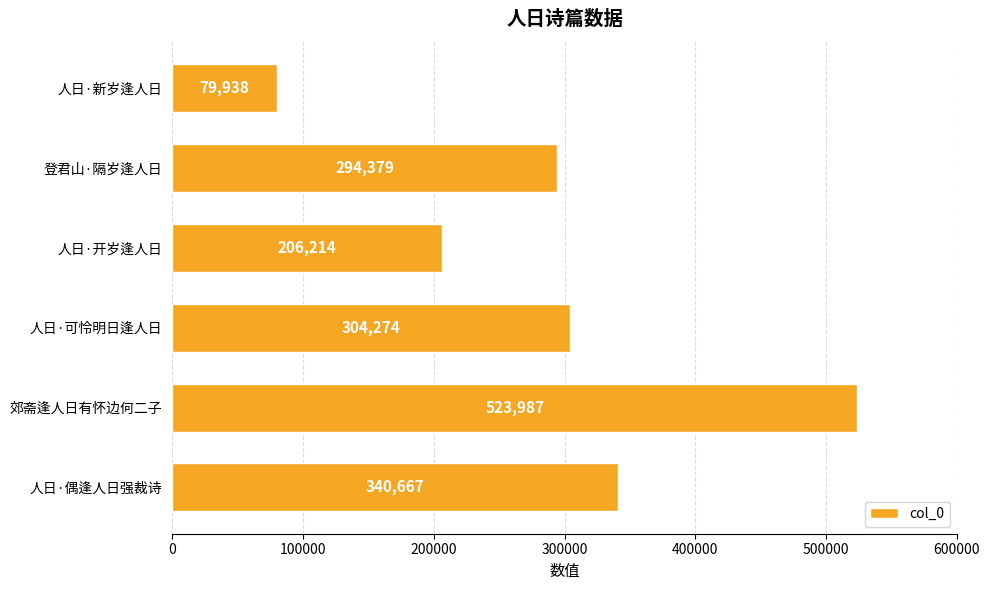

What is the ratio of the value at 人日·偶逢人日强裁诗 to the value at 人日·可怜明日逢人日?

1.1